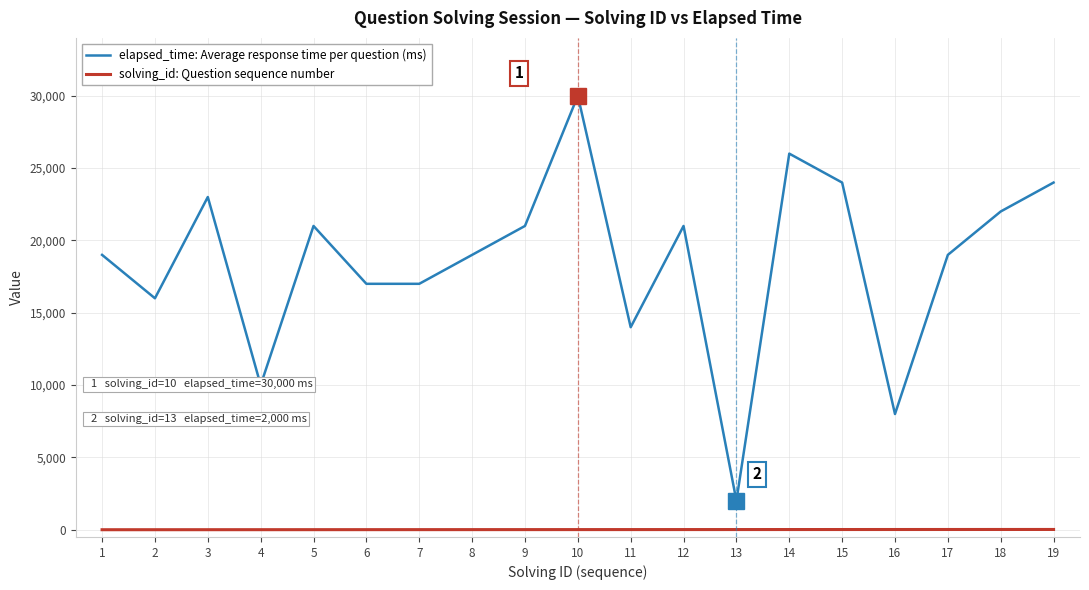

Which series has the widest spread of values?

elapsed_time: Average response time per question (ms)